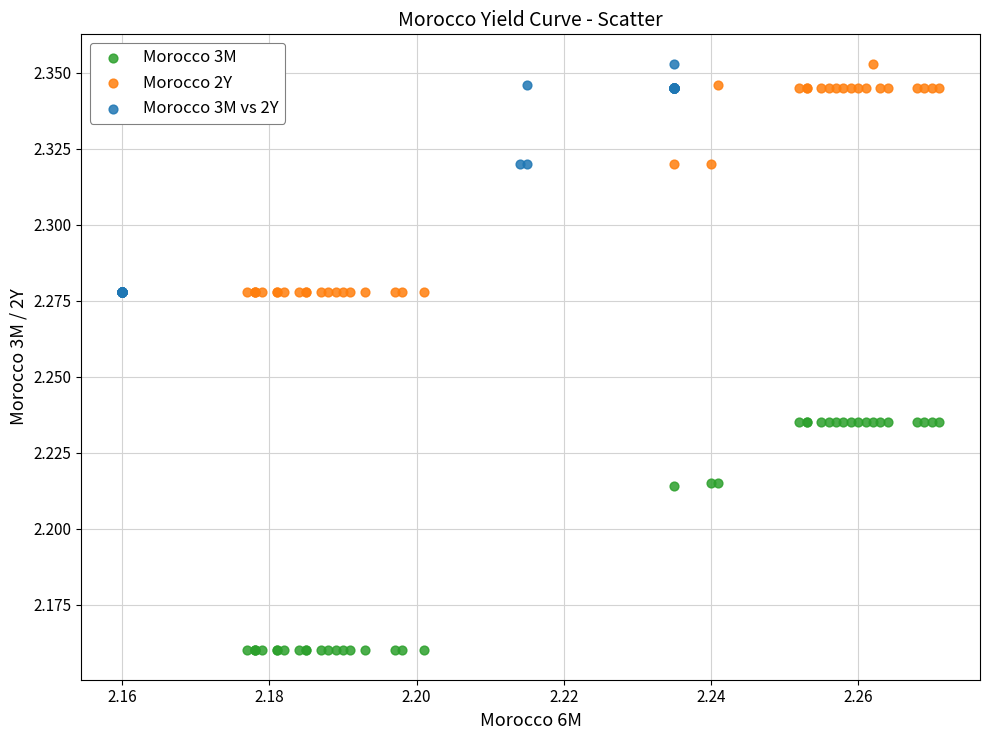

Which series reaches the minimum Y coordinate?

Morocco 3M